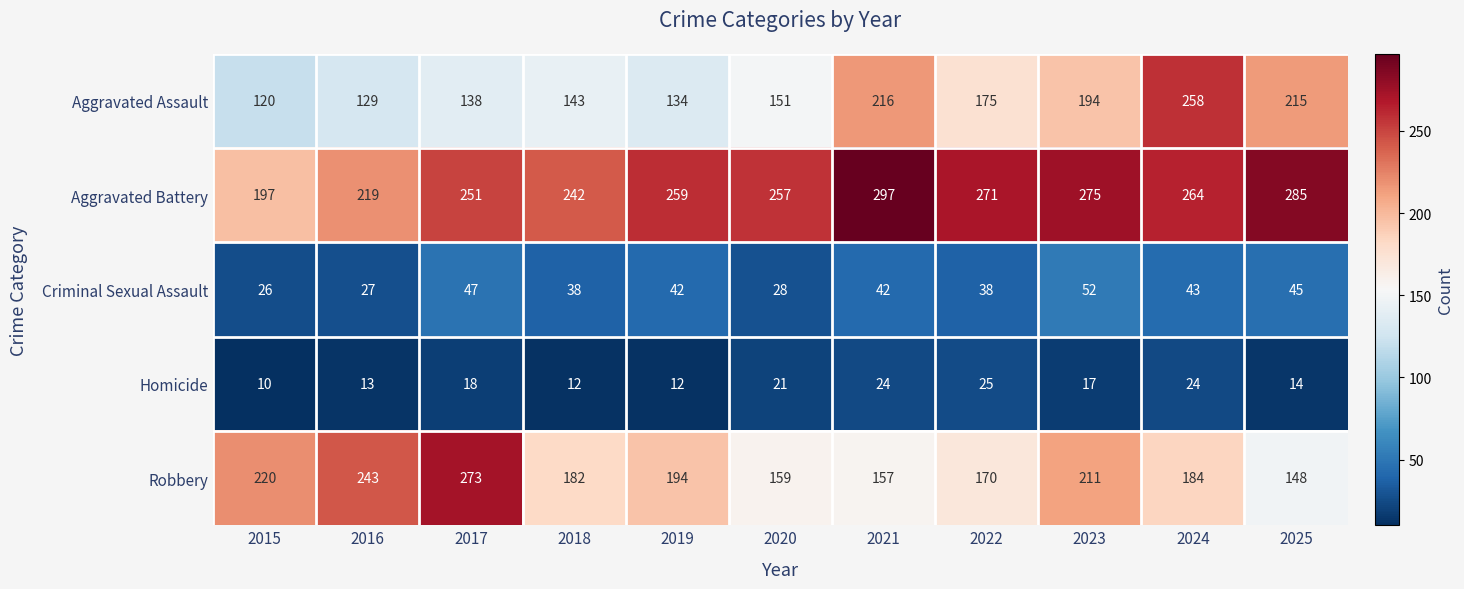

What is the difference between the second highest and minimum values in the Aggravated Assault series?

96